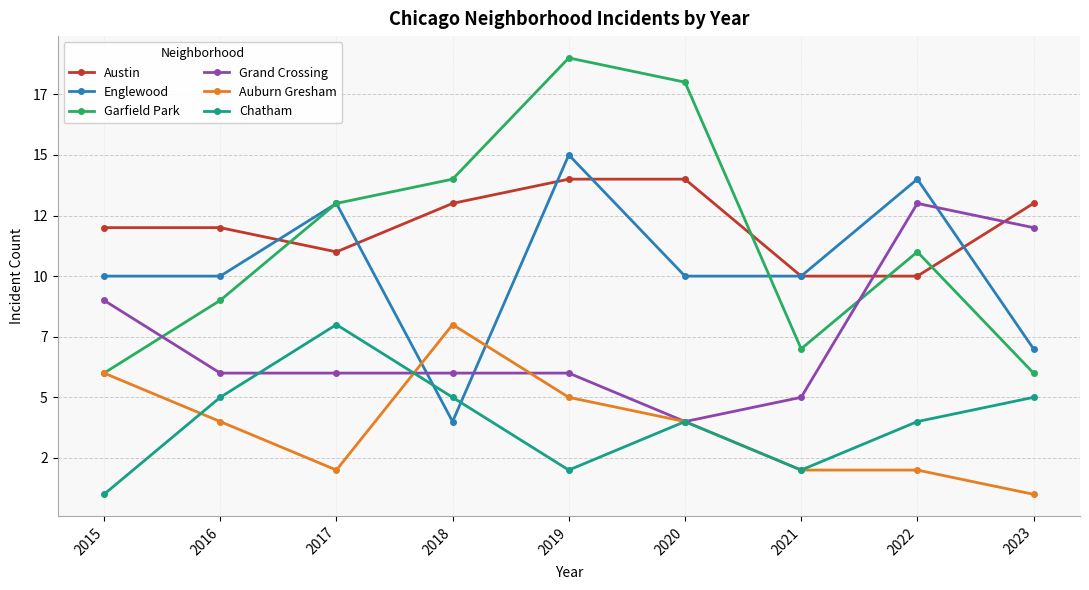

Read the Chatham value at 2018.

5